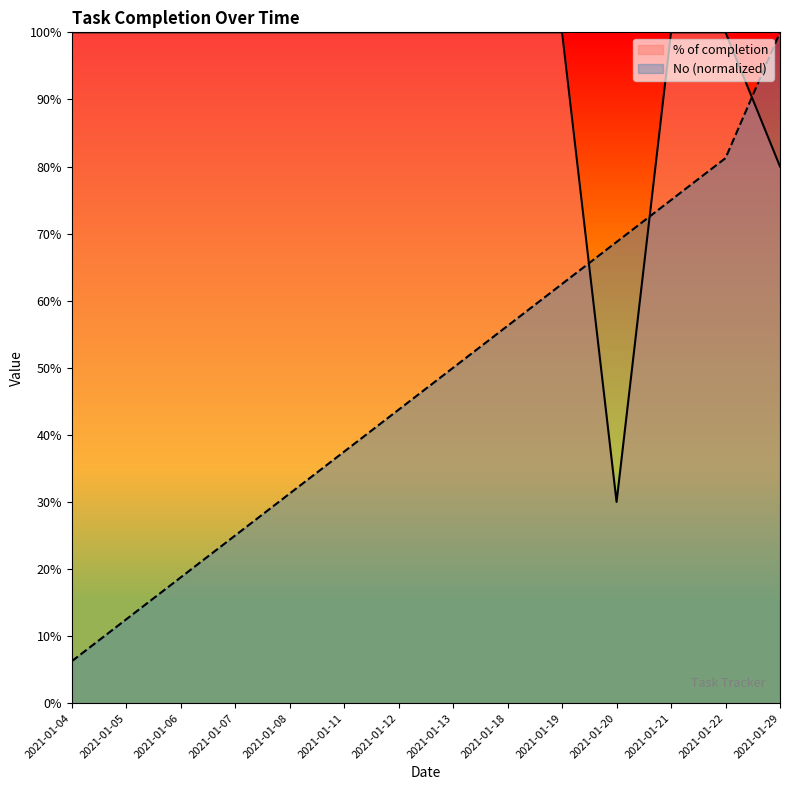

Between which two adjacent categories do No and % of completion first intersect?

2021-01-19 and 2021-01-20